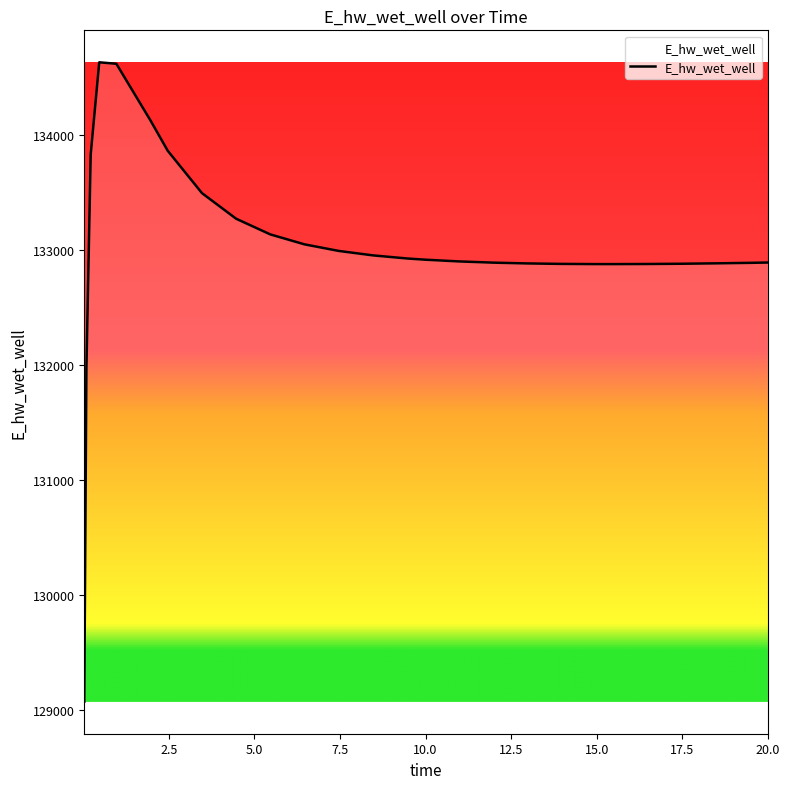

Does the chart display data point markers on the line(s)?

No